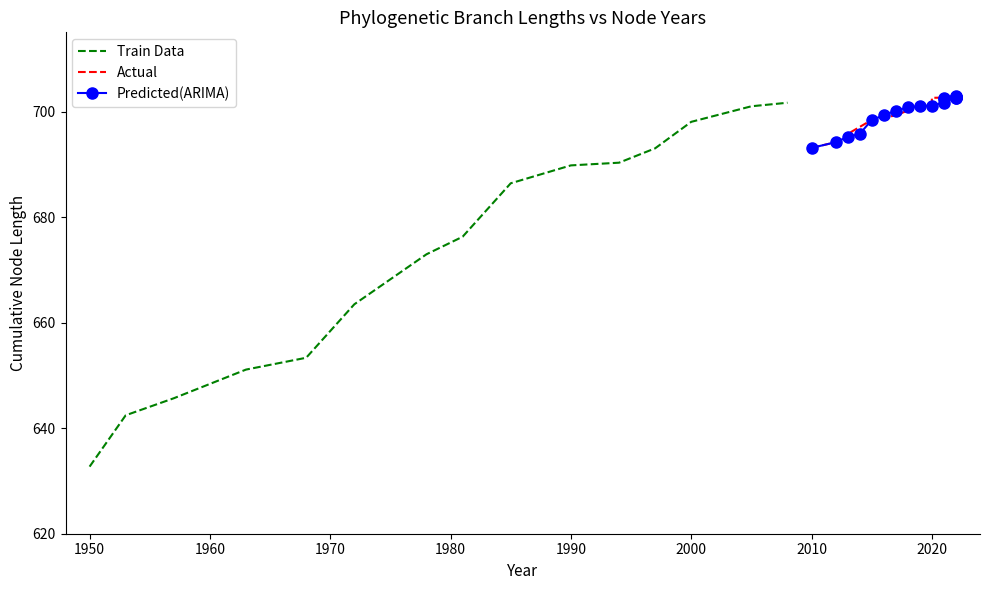

Which series has the largest range (max minus min)?

Train Data